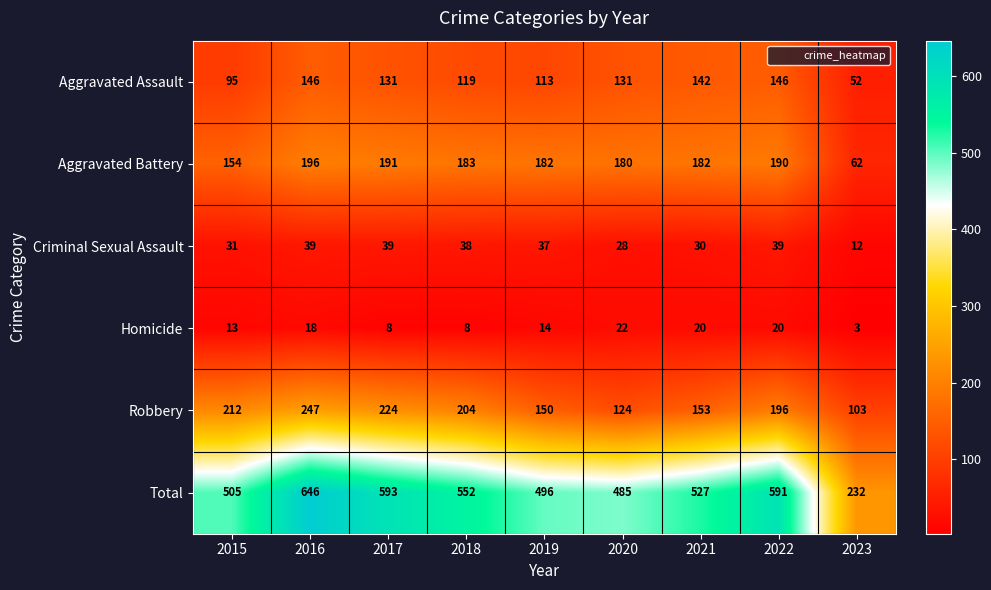

Which series has the largest range (max minus min)?

Total